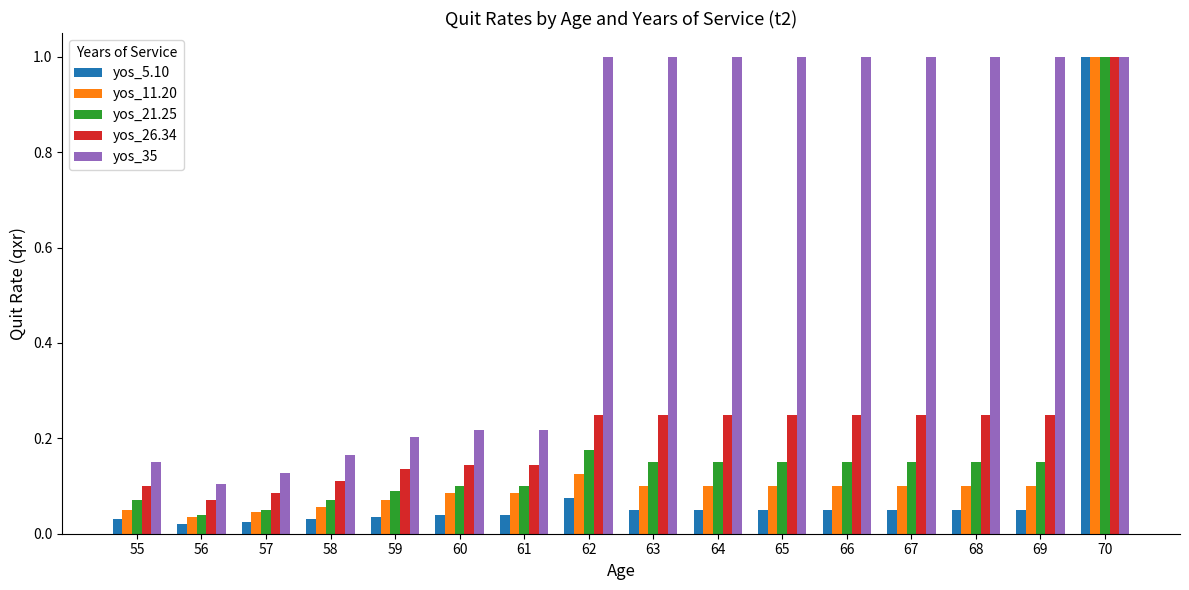

At 63, list the series in order from smallest to largest.

yos_5.10, yos_11.20, yos_21.25, yos_26.34, yos_35